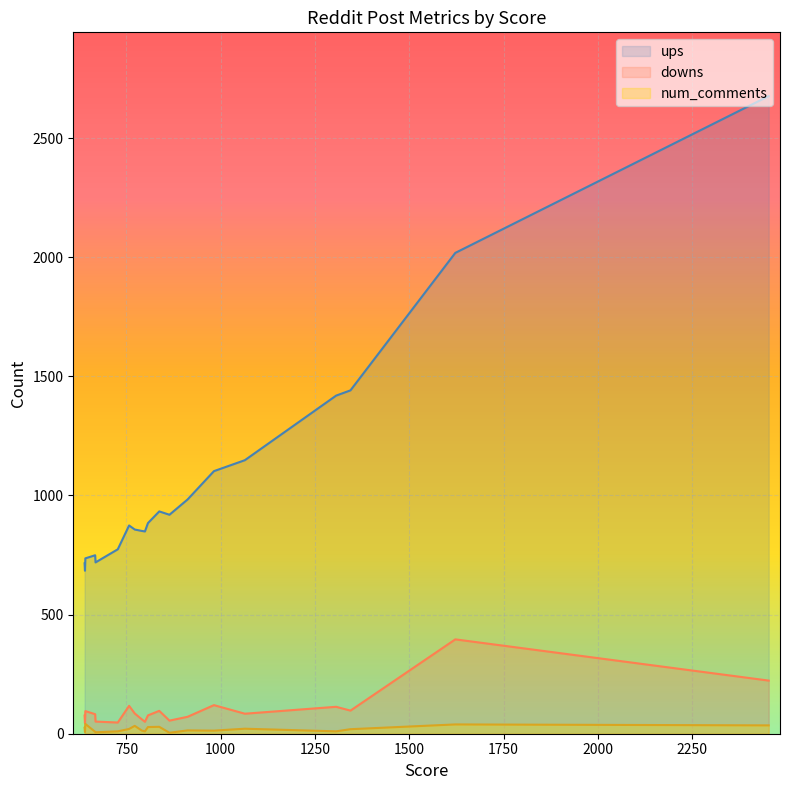

True or false: num_comments and downs intersect in this chart.

False